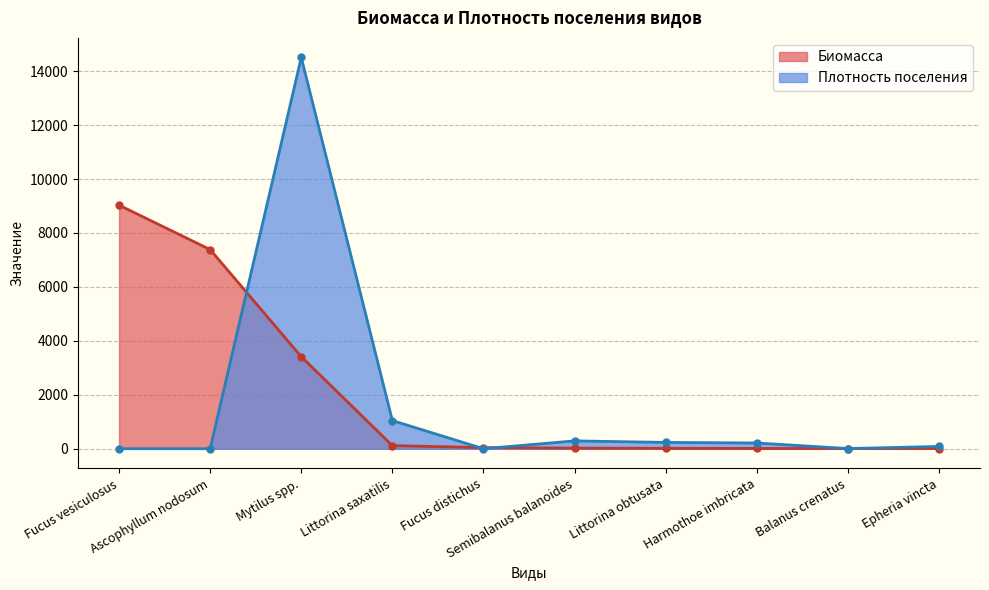

How many times do Плотность поселения and Биомасса cross each other?

5